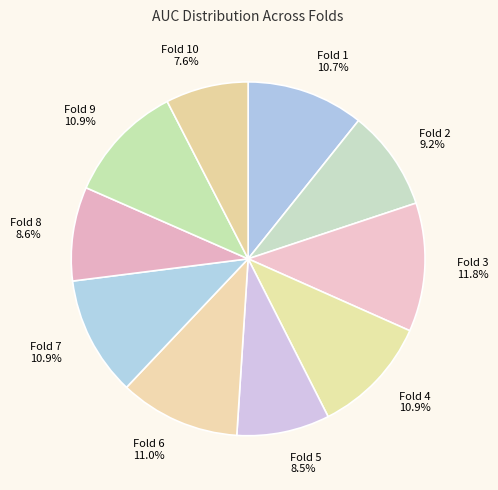

To the nearest percent, what is the combined percentage of Fold 2 and Fold 1?

20%